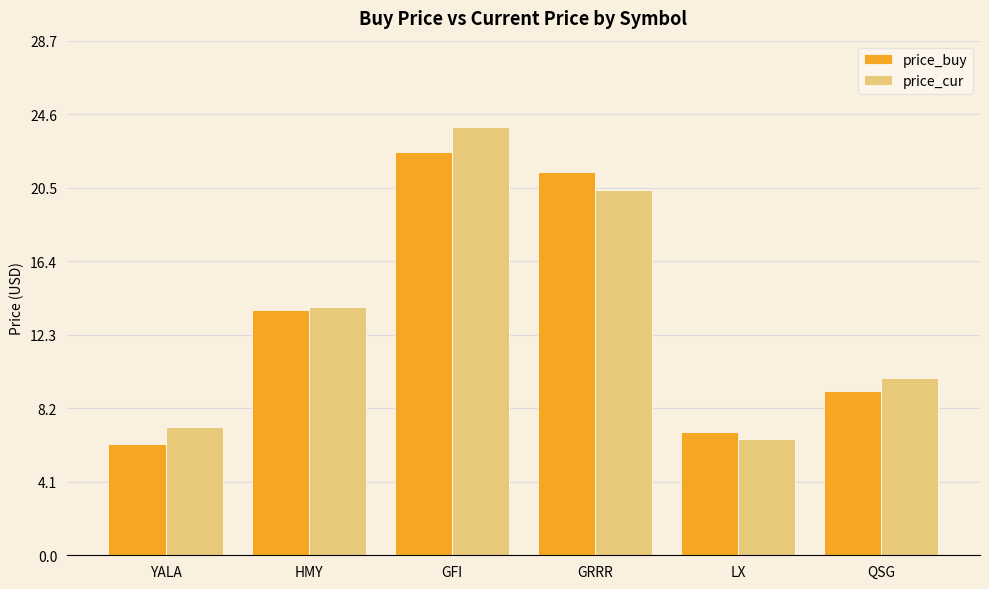

List the labels in order of price_cur value, largest first.

GFI, GRRR, HMY, QSG, YALA, LX